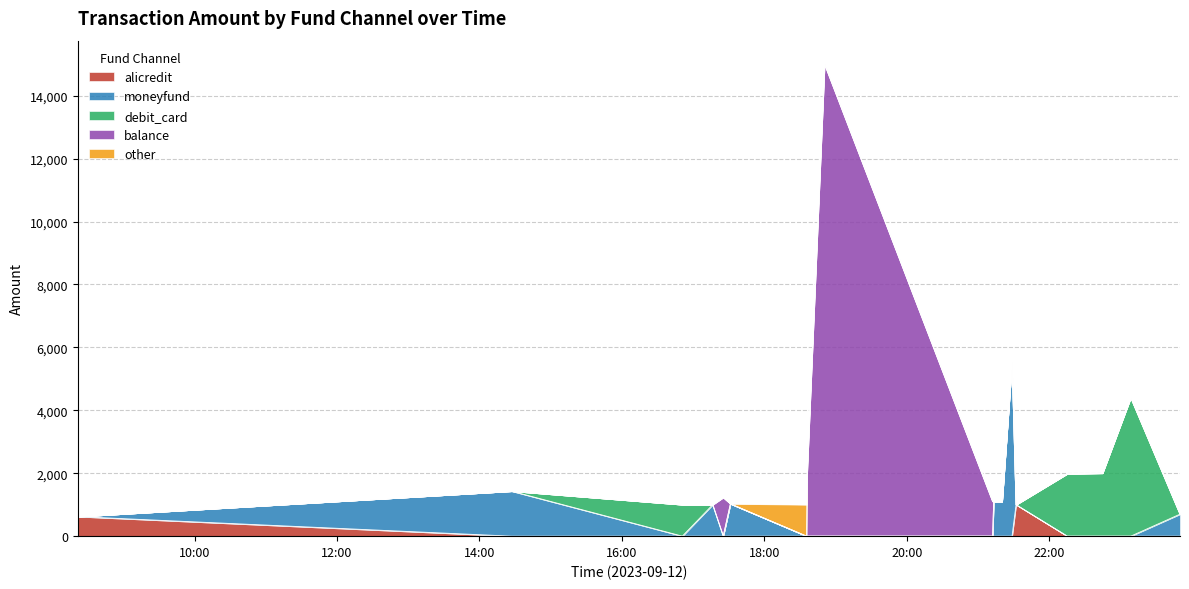

List the labels in order of other value, largest first.

2023-09-12 18:35:28, 2023-09-12 08:21:41, 2023-09-12 14:27:03, 2023-09-12 16:50:53, 2023-09-12 17:16:26, 2023-09-12 17:25:19, 2023-09-12 17:31:22, 2023-09-12 18:35:57, 2023-09-12 18:50:41, 2023-09-12 21:12:13, 2023-09-12 21:13:06, 2023-09-12 21:20:11, 2023-09-12 21:28:35, 2023-09-12 21:31:57, 2023-09-12 22:15:04, 2023-09-12 22:44:45, 2023-09-12 23:08:34, 2023-09-12 23:50:02